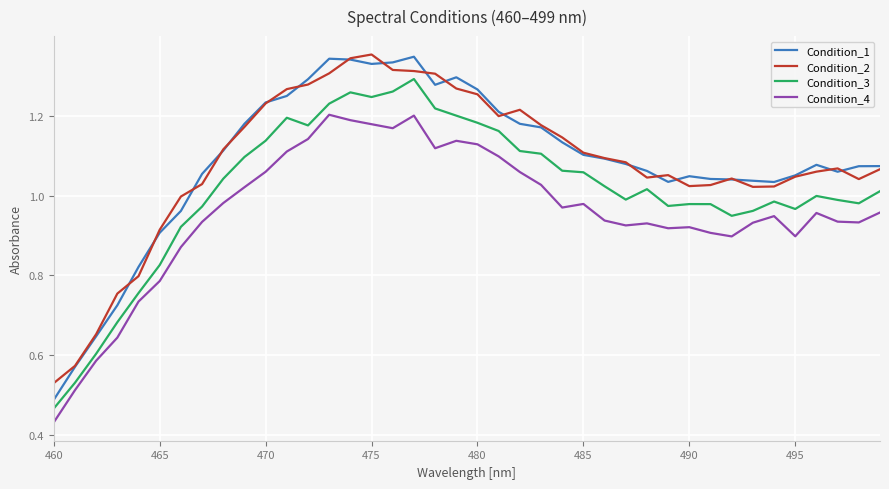

At how many categories does at least one series exceed 0?

40